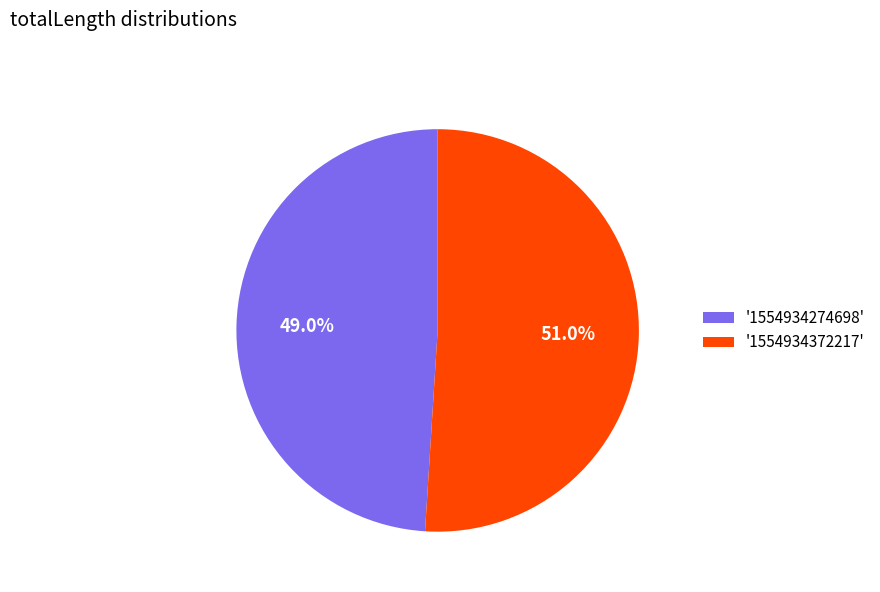

Which slice represents more than half of the pie?

'1554934372217'